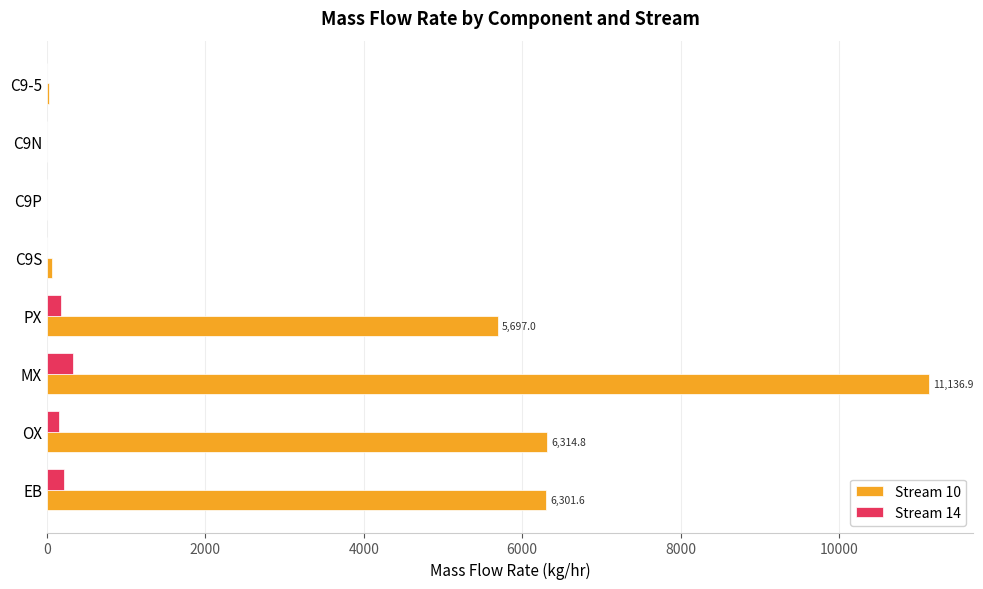

At which category is the sum across all series the highest?

MX